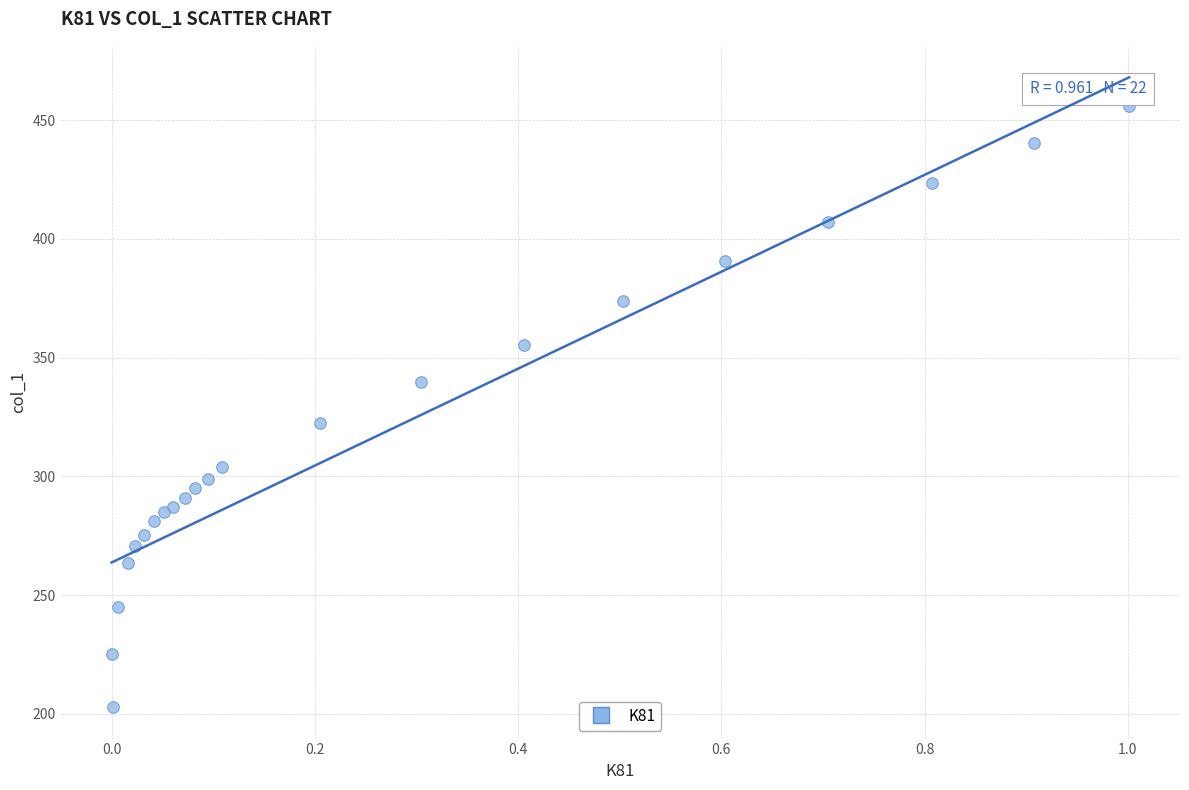

What Y value in the scatter plot is closest to 329?

322.3